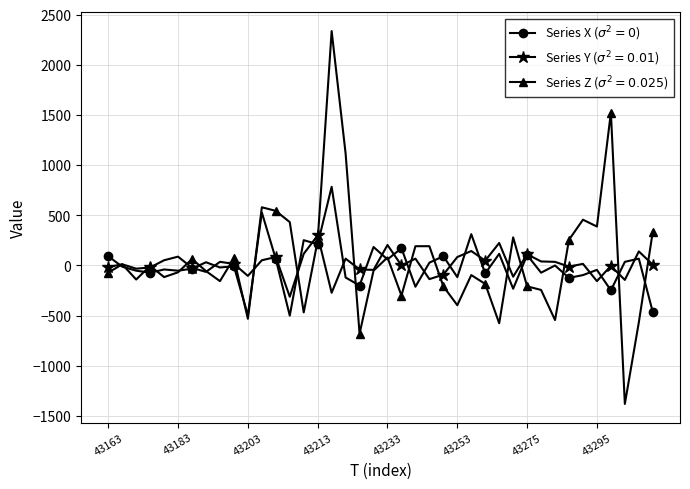

What is the minimum value shown in the chart?

-1380